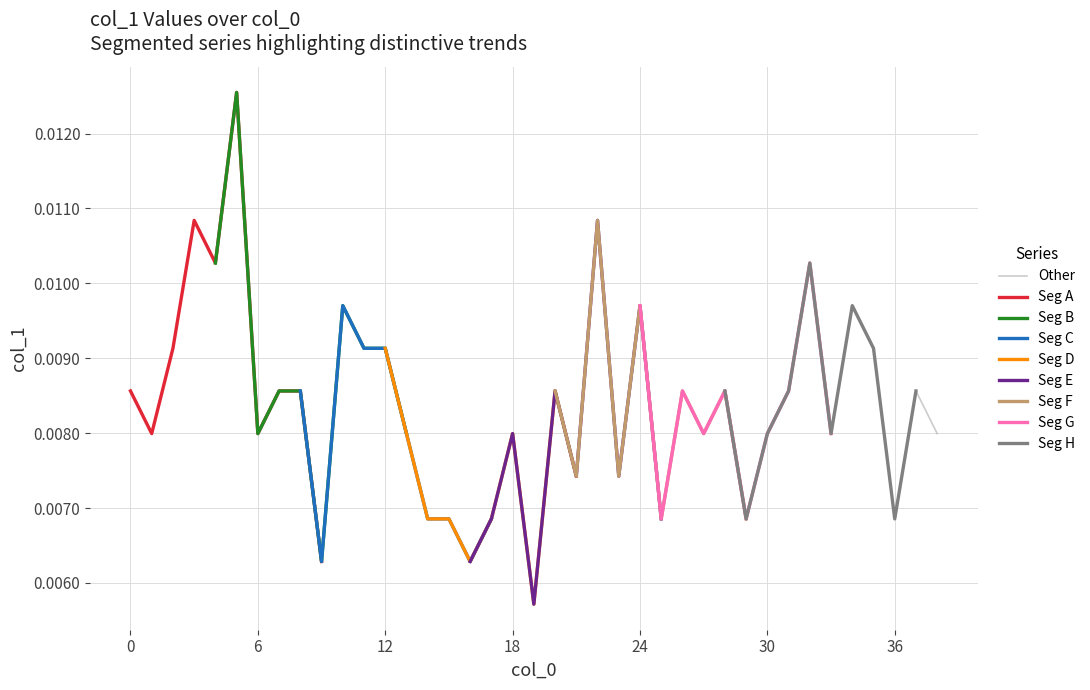

Is this an area chart (filled region under the line)?

No